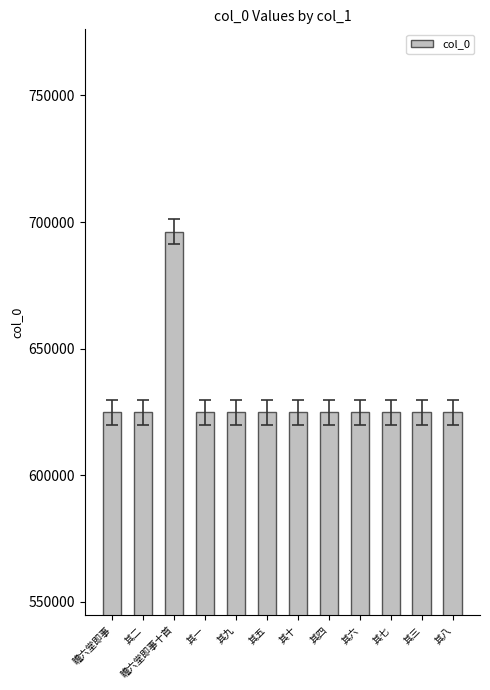

Approximately how many times larger is the value at 其一 compared to 其三?

1.0